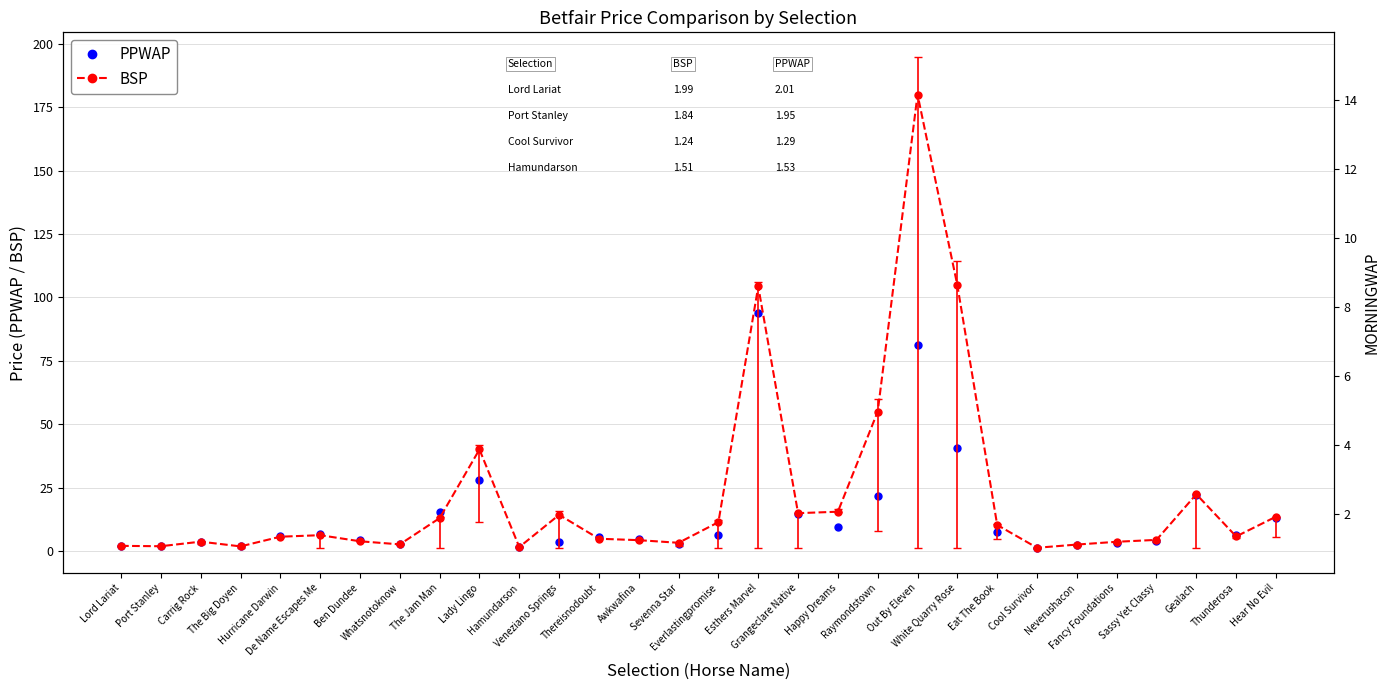

How many times do PPWAP and BSP cross each other?

11